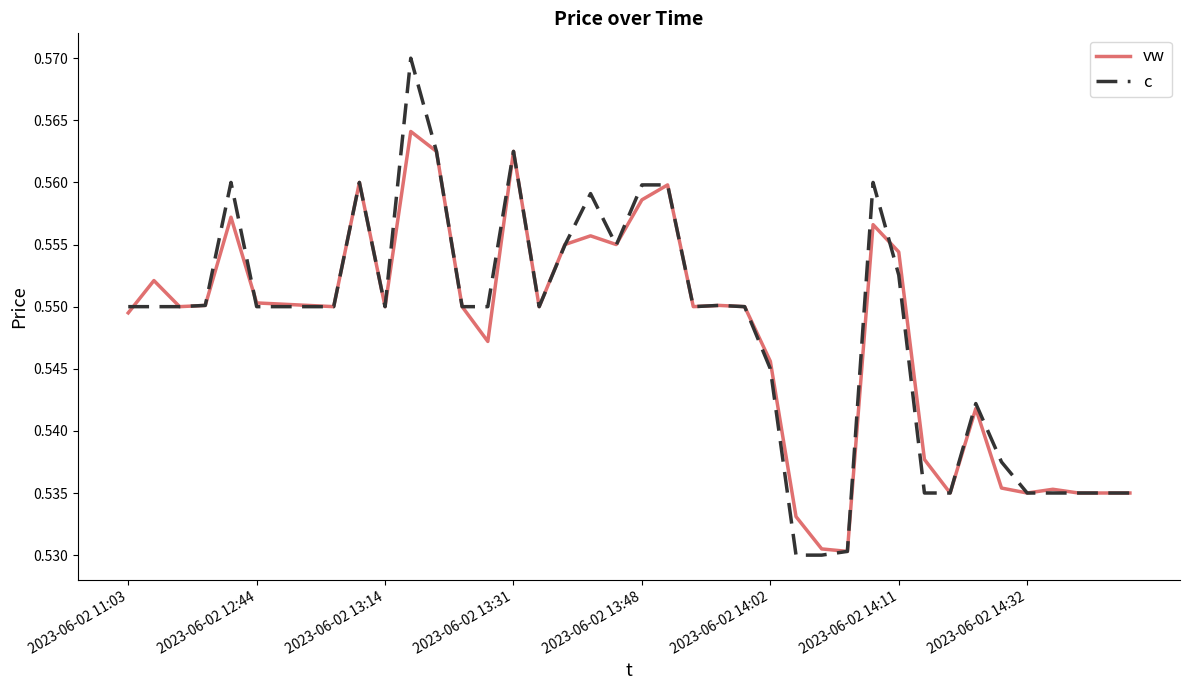

Which series has the widest spread of values?

c